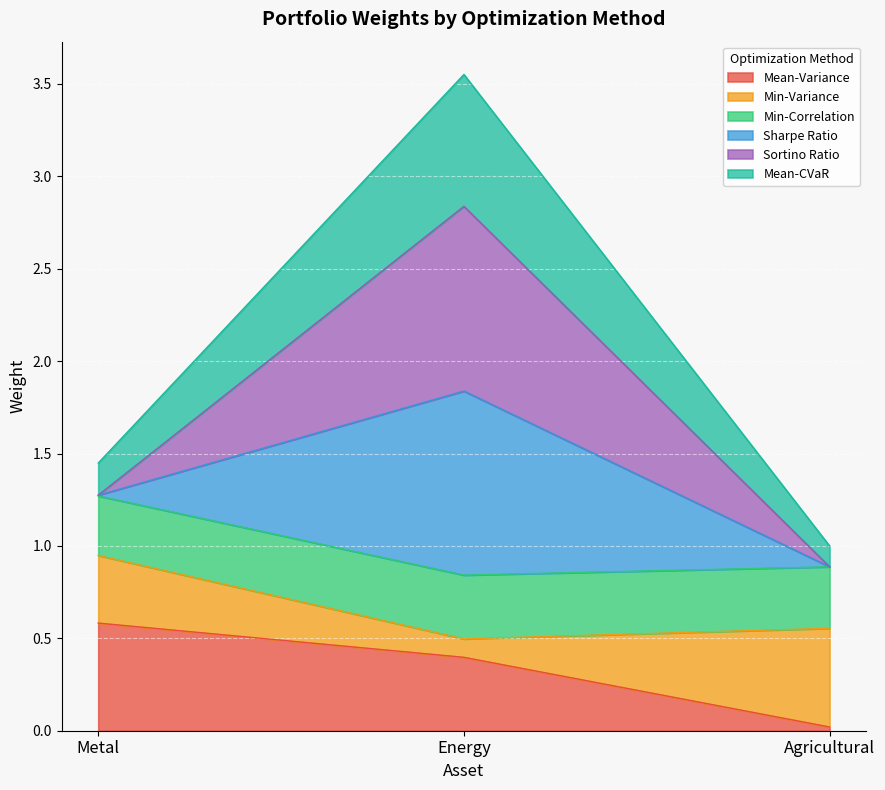

Is it true that Sortino Ratio equals 2.0 at Energy?

False